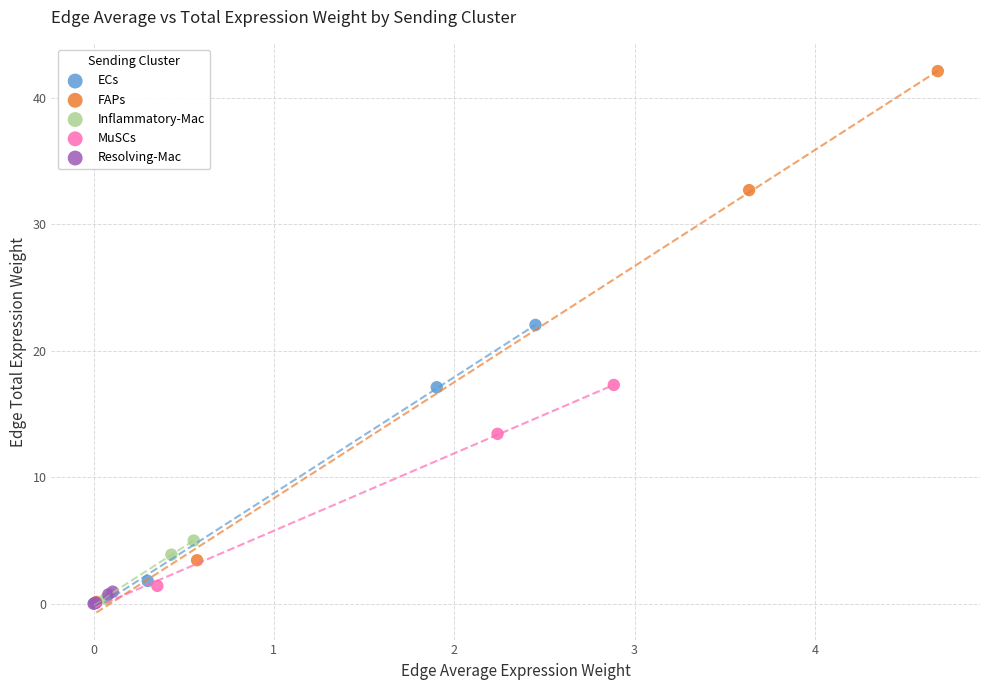

Which series reaches the maximum Y coordinate?

FAPs